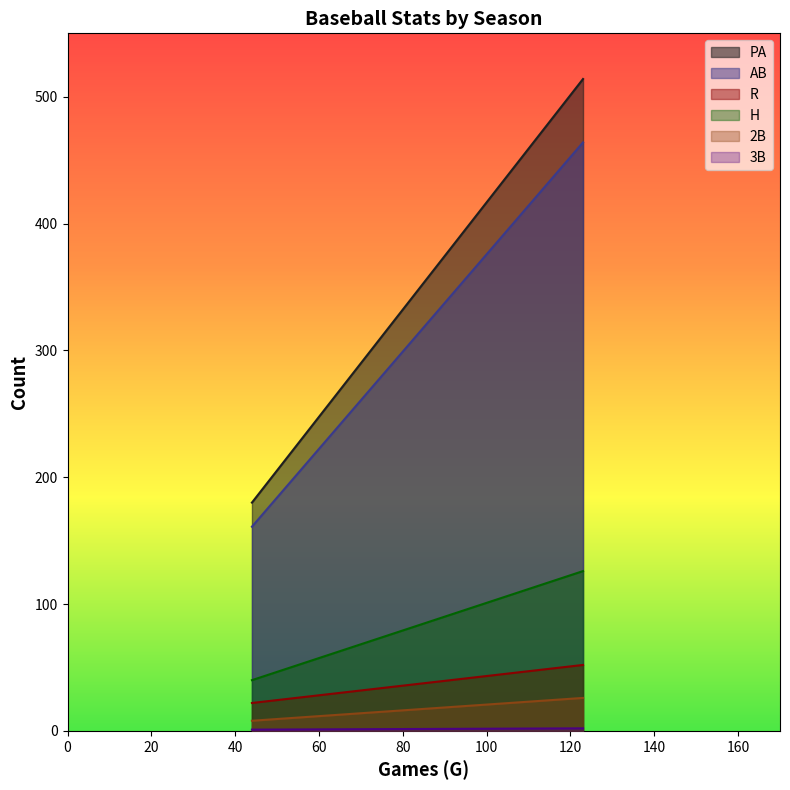

Which series has the largest total across all categories?

PA